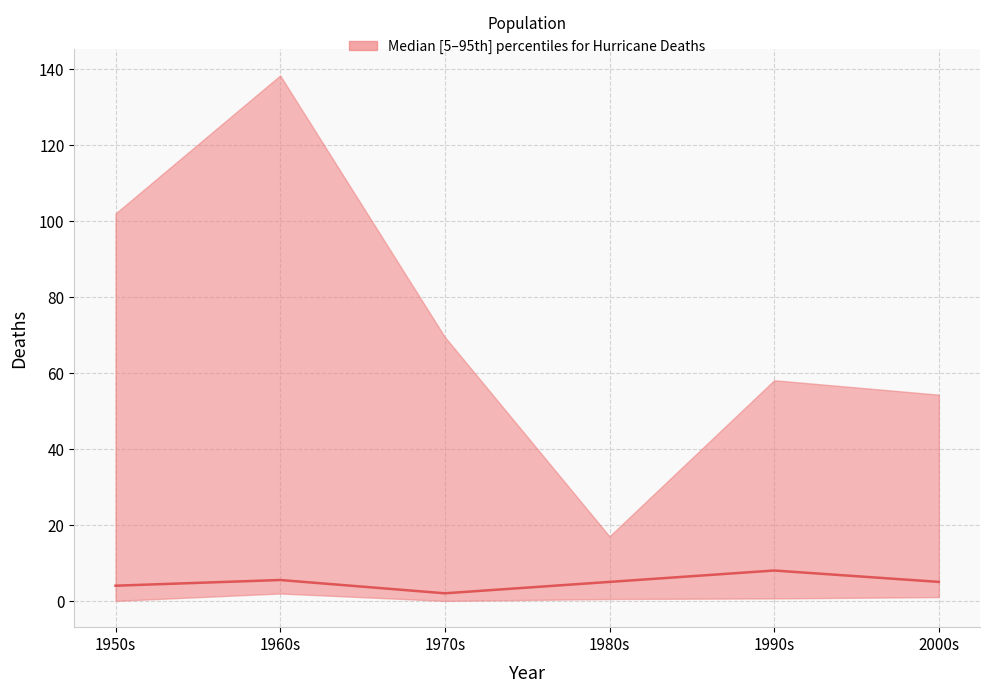

How many interior local valleys (lower than both neighbors) does the data have?

1